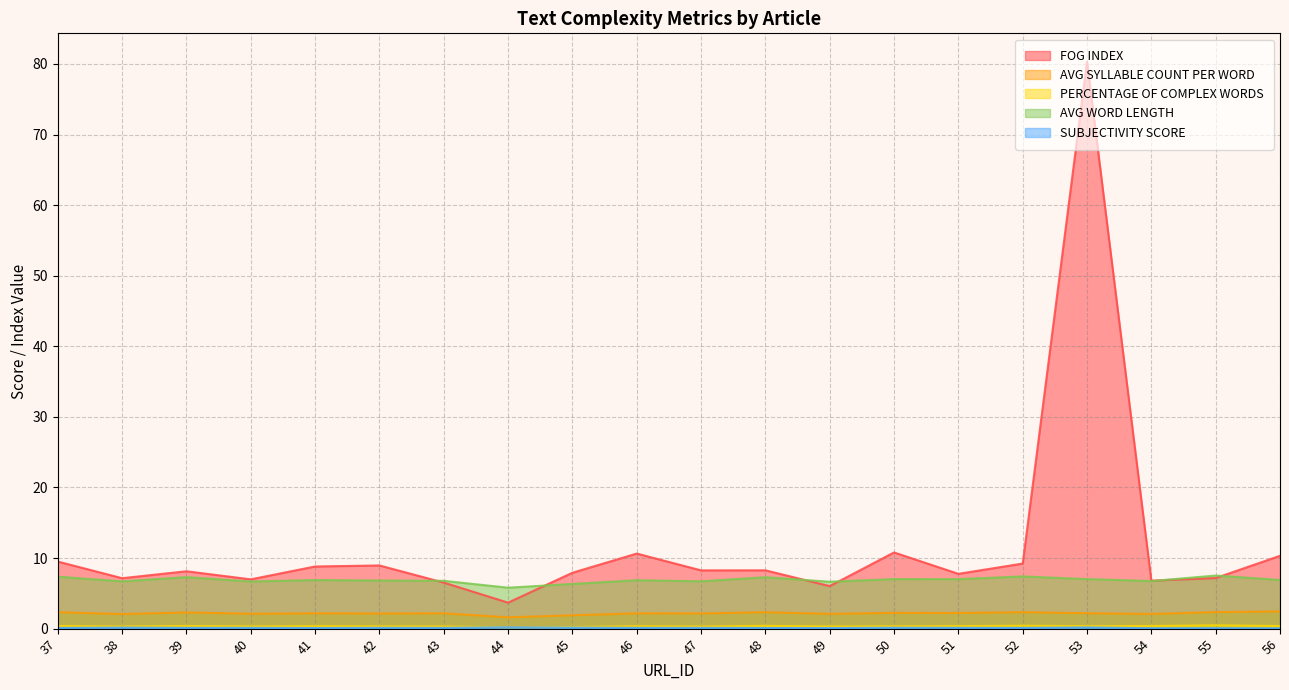

What is the value of the PERCENTAGE OF COMPLEX WORDS point at the 8th from the left?

0.2